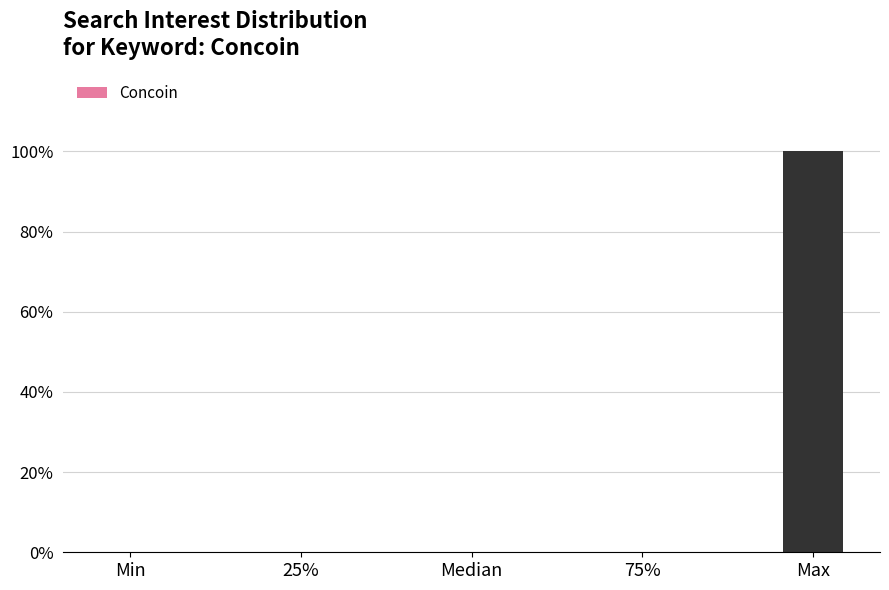

Reading left to right, extract all data points from this chart.

Min=0	25%=0	Median=0	75%=0	Max=100